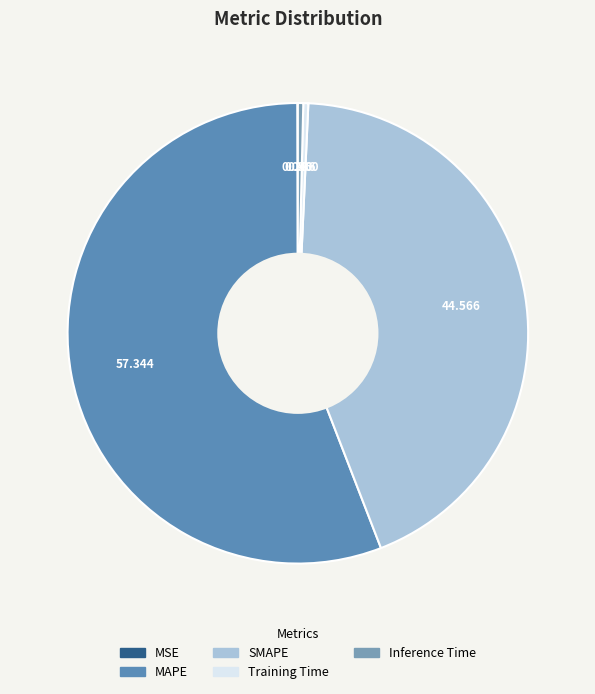

Count the number of slices in the pie.

5